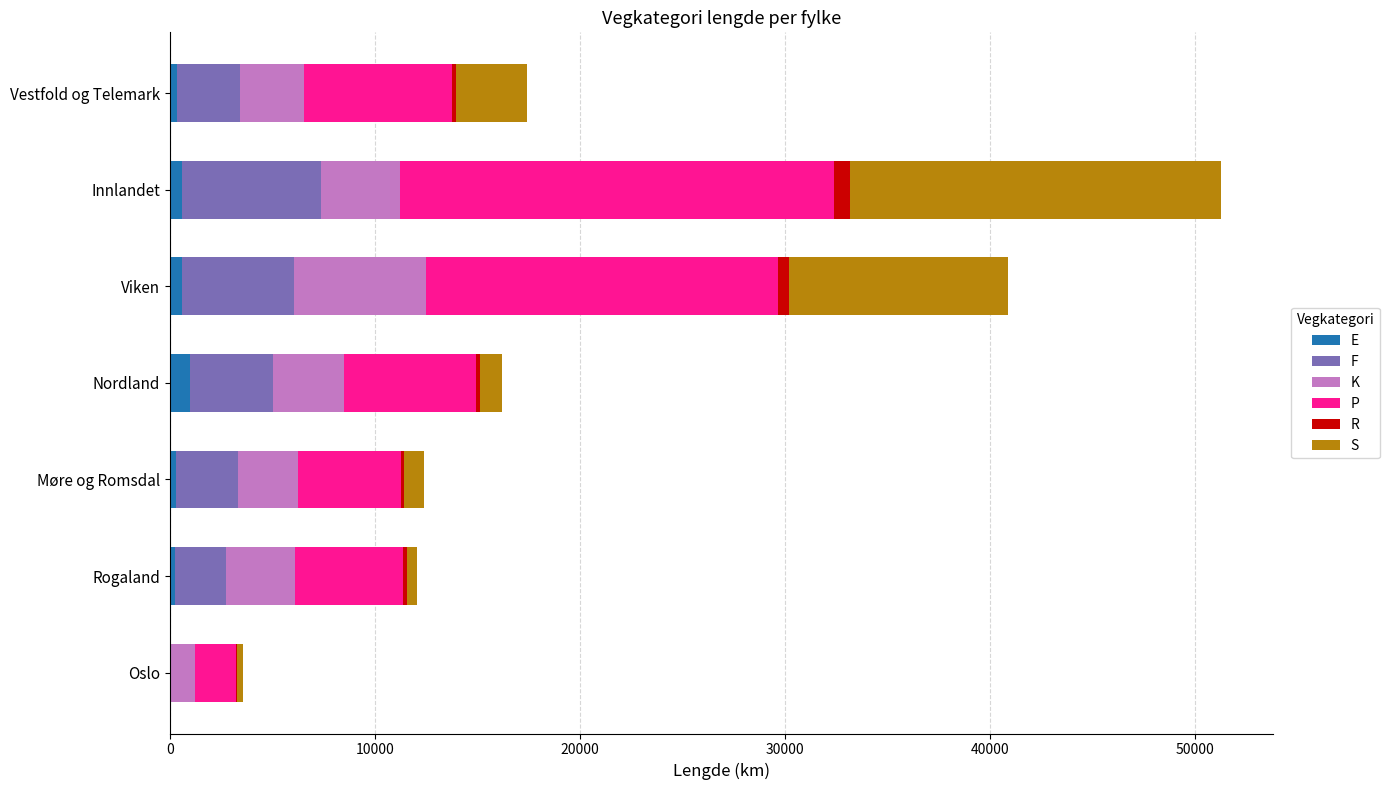

At which category is the sum across all series the highest?

Innlandet